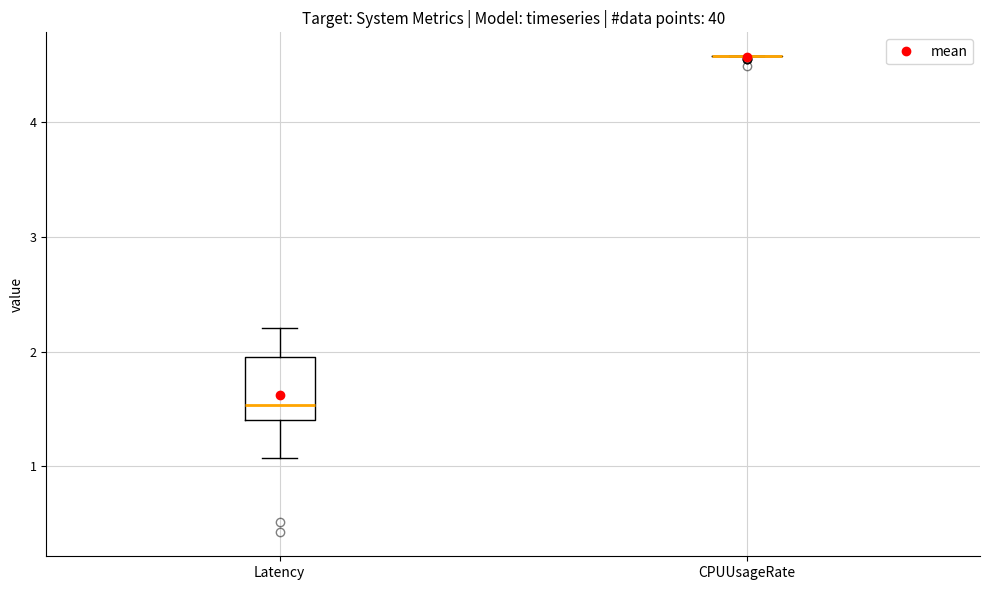

Comparing the boxes themselves (not the whiskers), which one is the tallest?

Latency